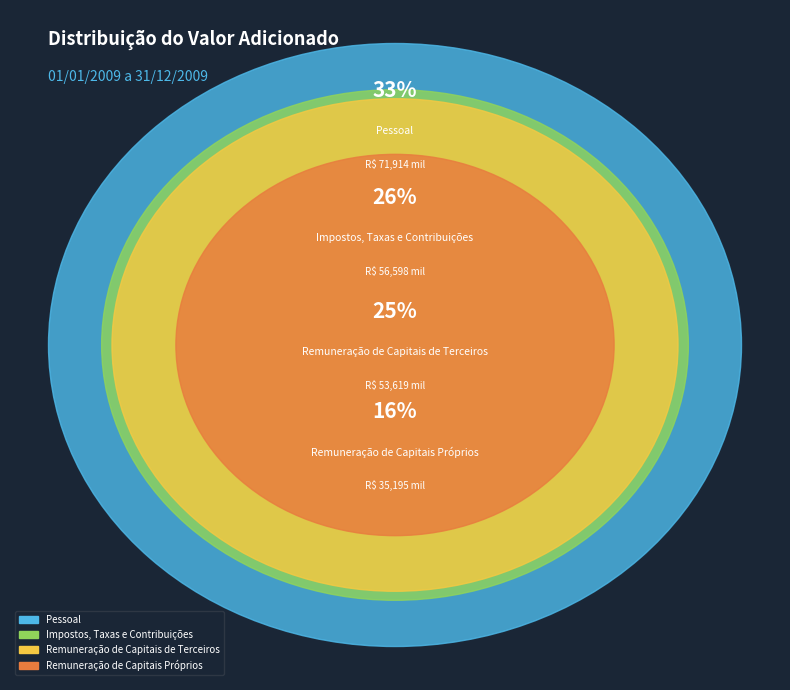

Is the sum of Remuneração de Capitais Próprios and Impostos, Taxas e Contribuições greater than half?

No